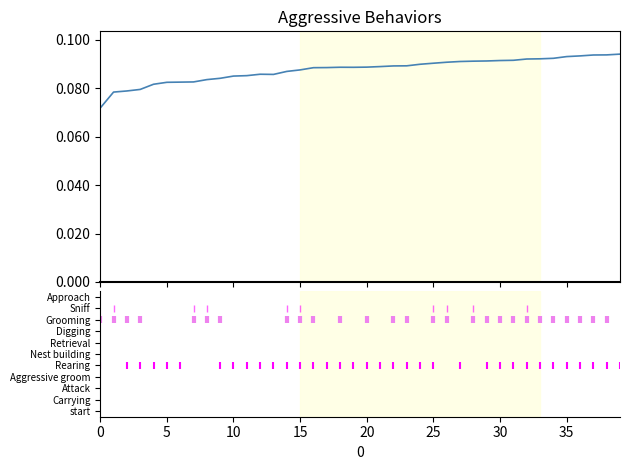

Where is the first local maximum?

12